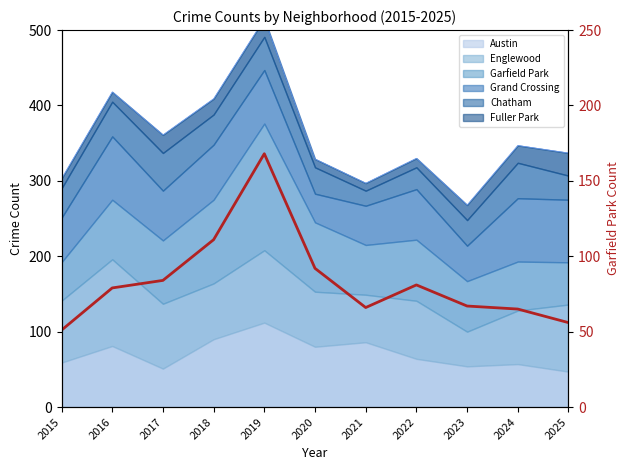

What is the change in value from 2023 to 2025?

-11